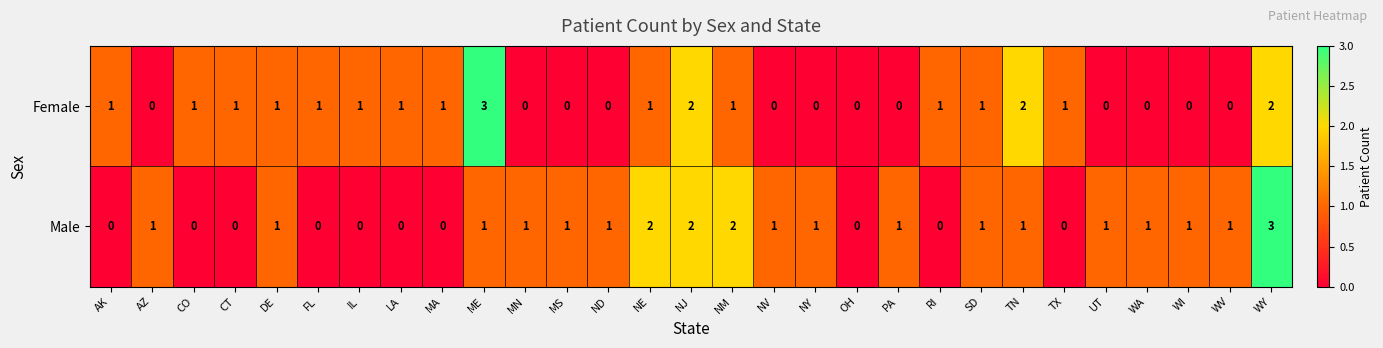

Is the value of Male at FL greater than the value of Female at LA?

No